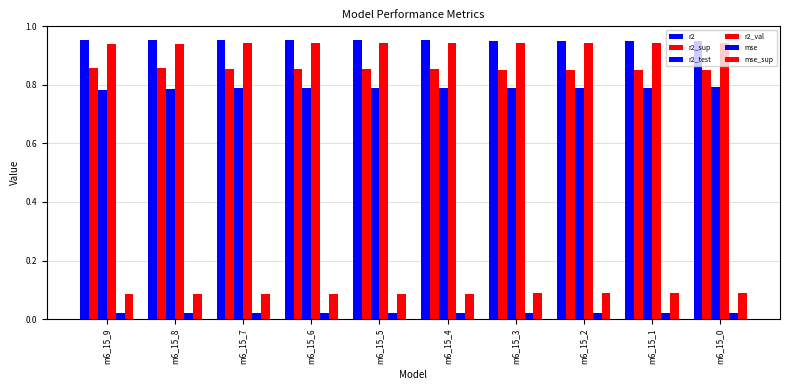

Count the number of categories in the chart.

10